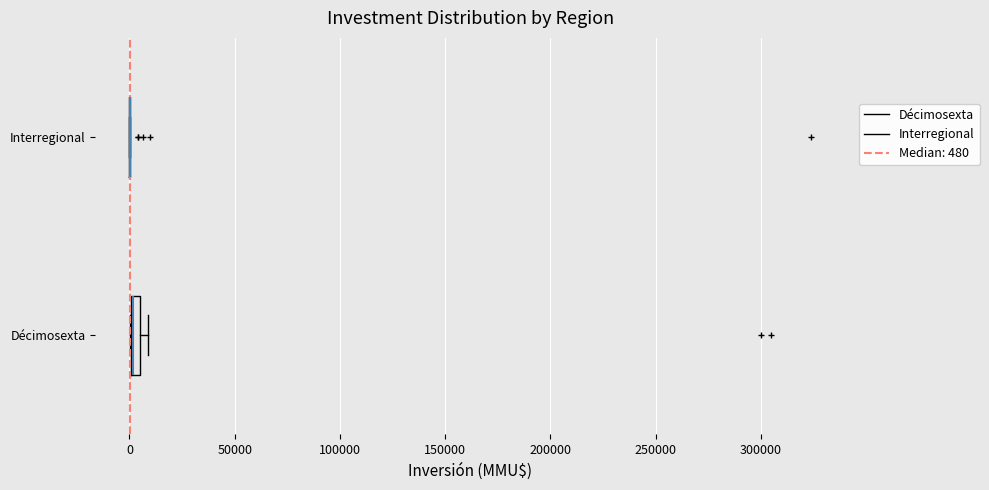

Where is the right edge of the box for Décimosexta on the x-axis? The values are not printed on the chart, so give them approximately, as read against the axis.

5000